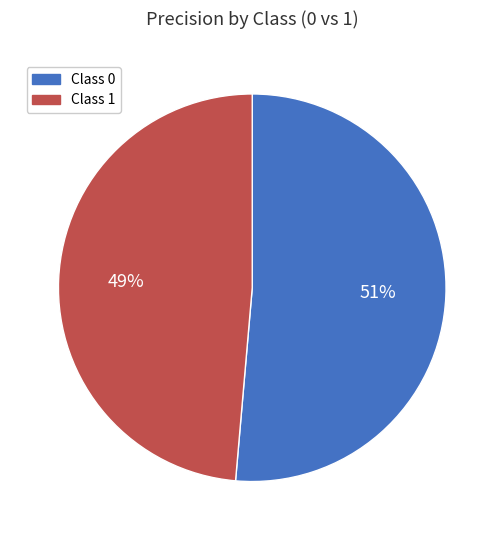

Is the sum of Class 0 and Class 1 greater than half?

Yes